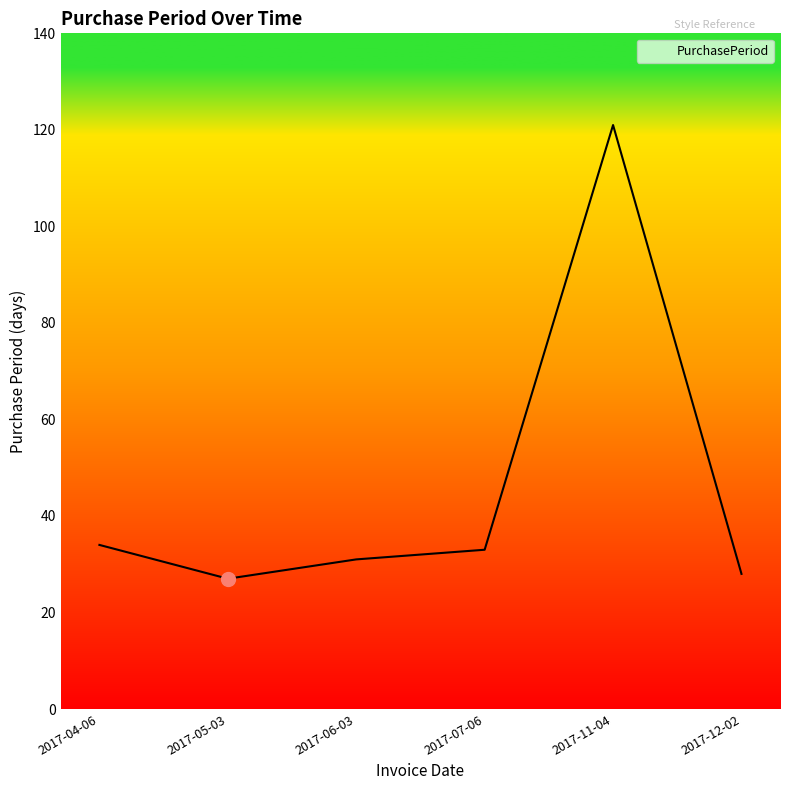

What is the greatest value displayed?

121